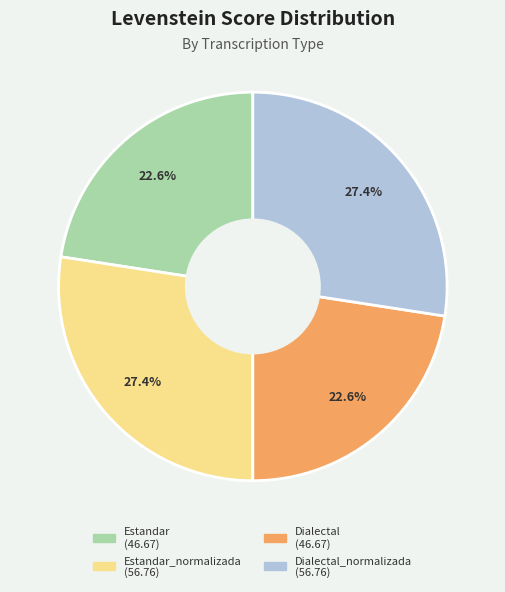

Is there a majority slice in this chart?

No